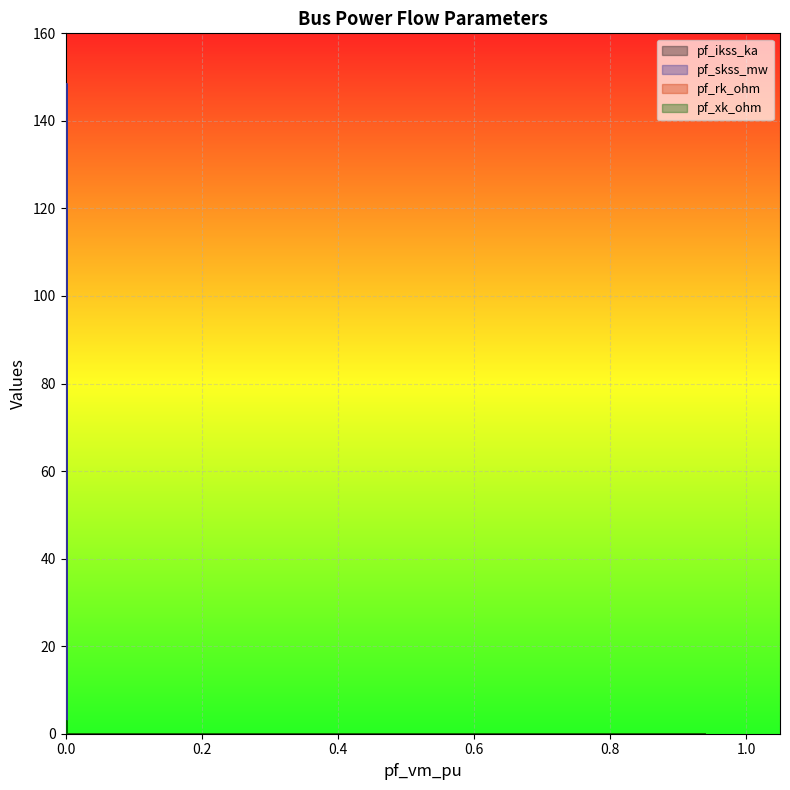

Count the number of data series in this chart.

4